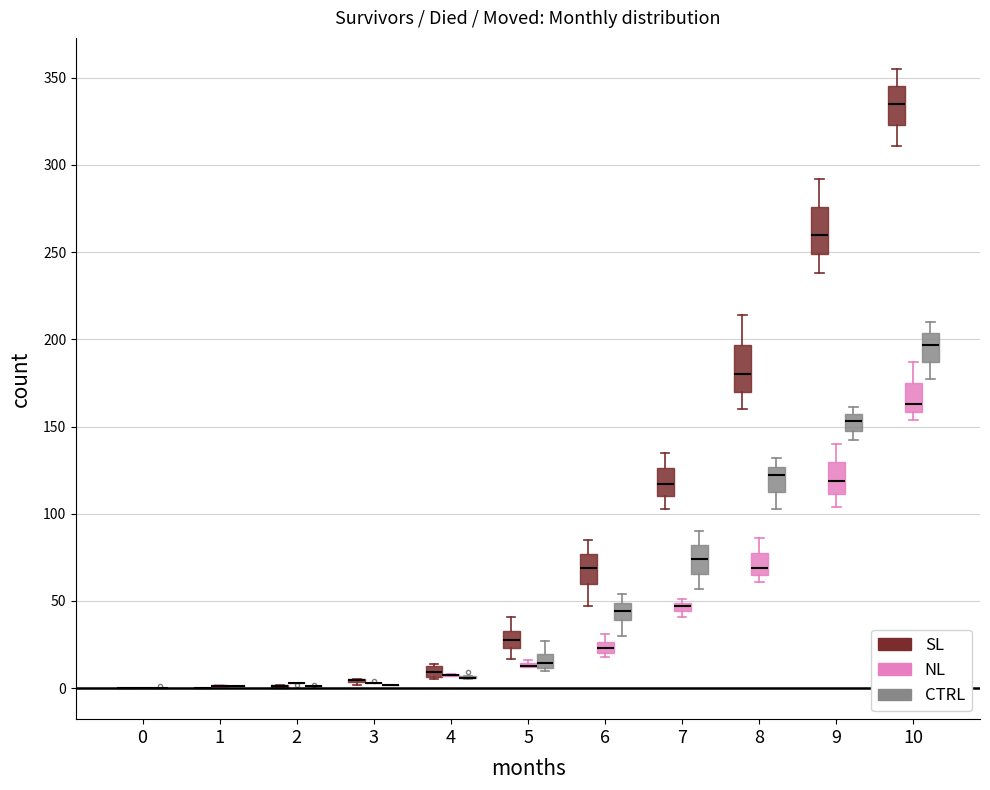

Where is the lower edge of the box for 5 (NL) on the y-axis? The values are not printed on the chart, so give them approximately, as read against the axis.

10